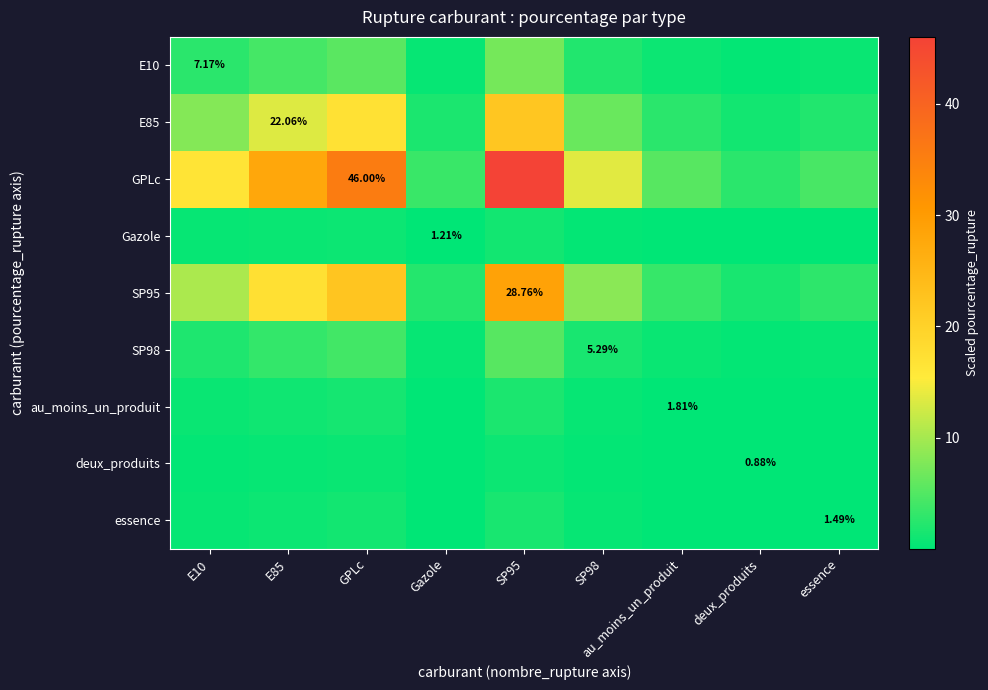

List the labels in order of GPLc value, smallest first.

deux_produits, Gazole, essence, au_moins_un_produit, SP98, E10, E85, GPLc, SP95